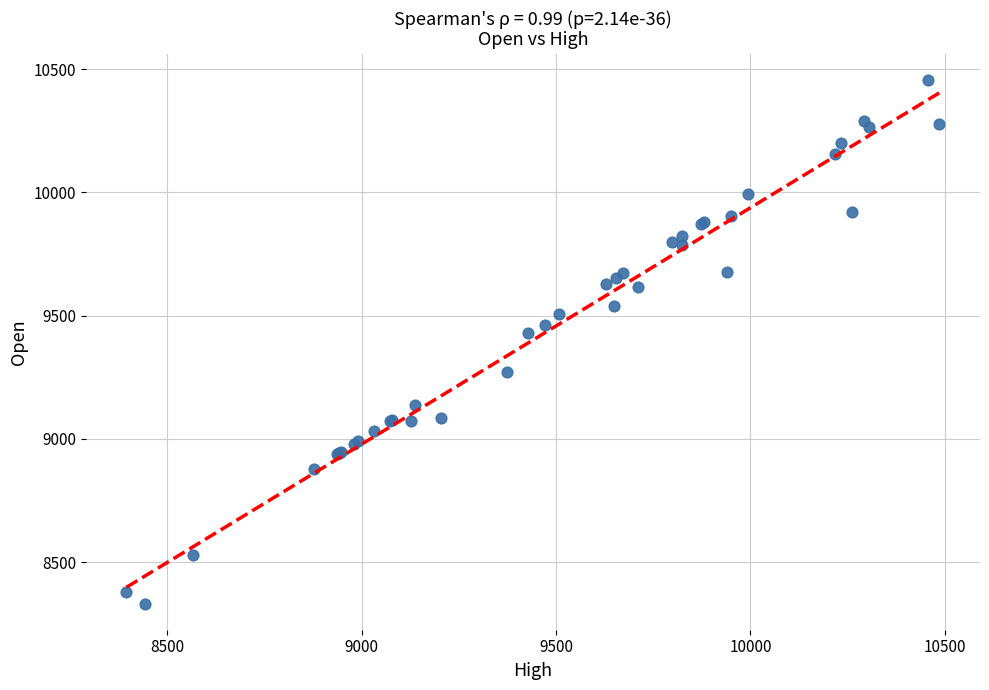

What Y value in the scatter plot is closest to 9394?

9429